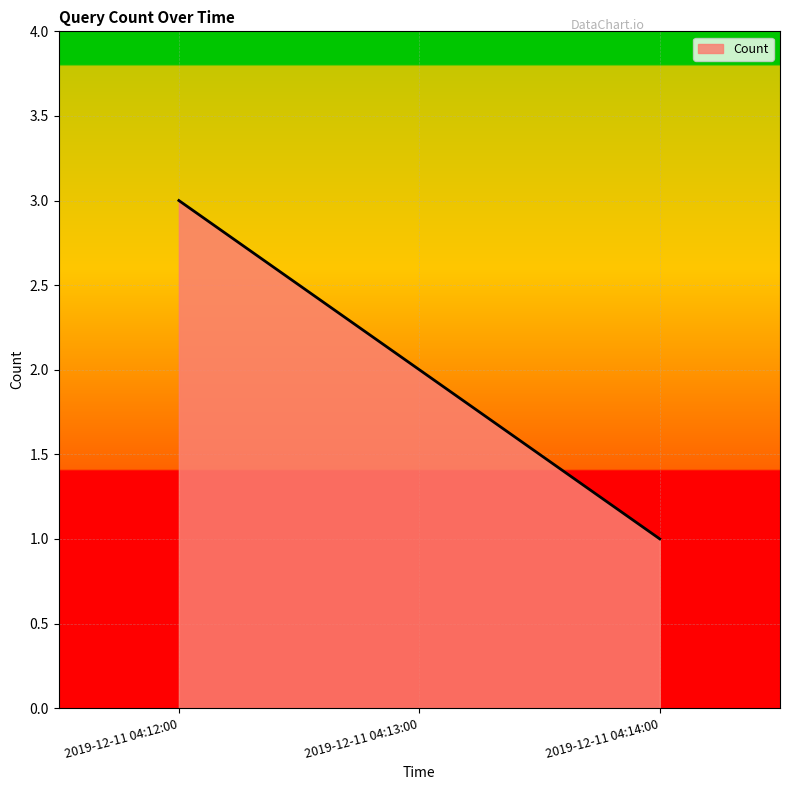

Rank the categories by value from highest to lowest.

2019-12-11 04:12:00, 2019-12-11 04:13:00, 2019-12-11 04:14:00